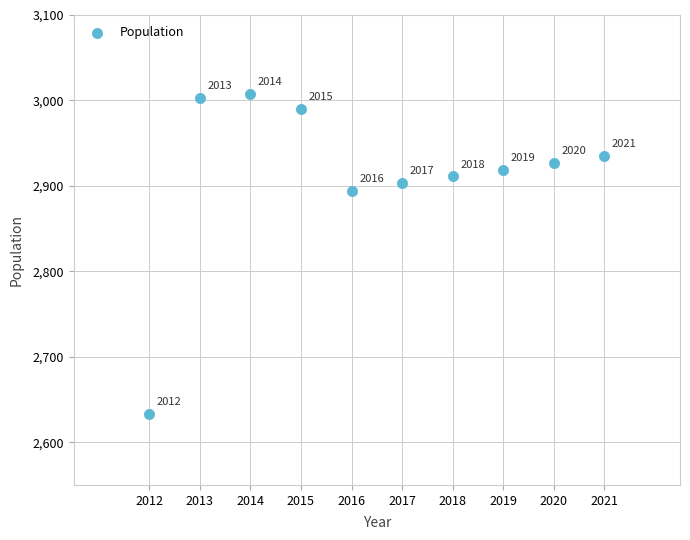

What is the average X value?

2016